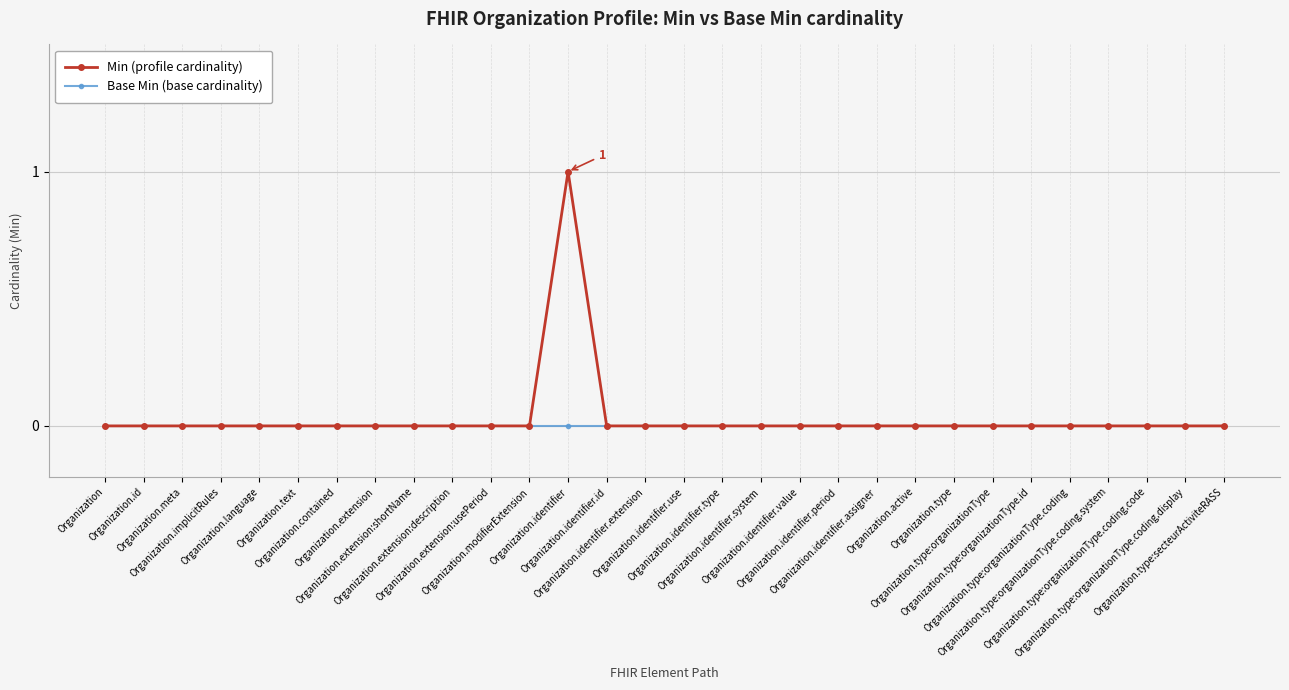

Is it true that Base Min (base cardinality) equals 0 at Organization.type:organizationType?

True